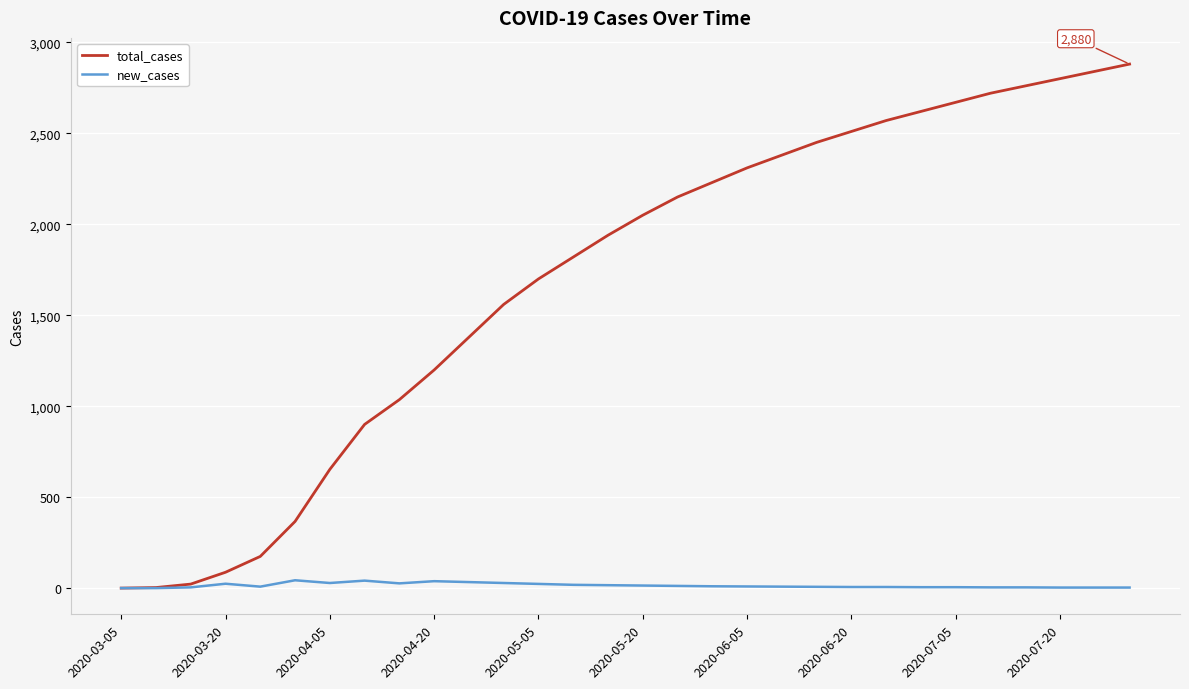

What is the maximum value for total_cases?

2880